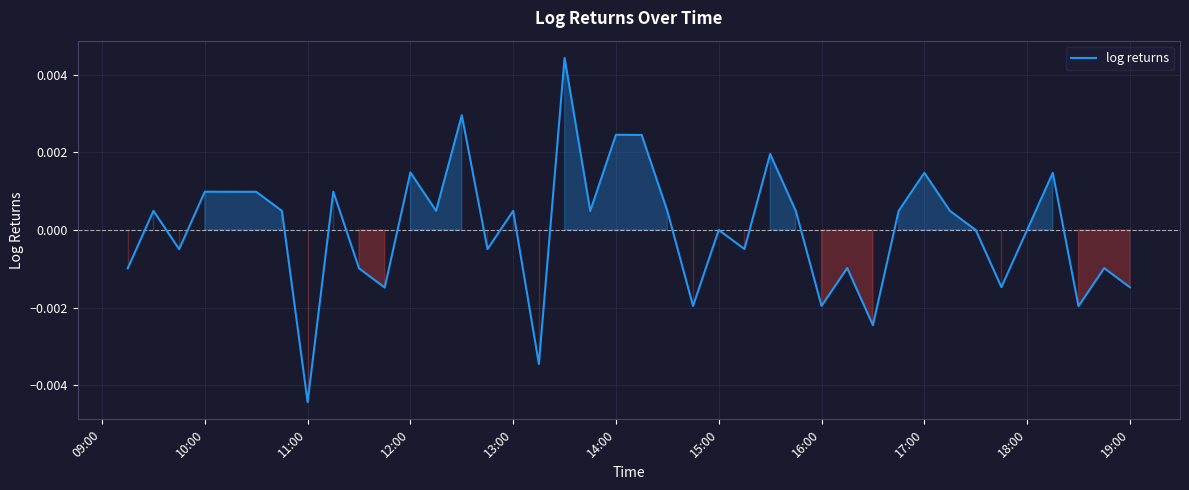

Does the chart display data point markers on the line(s)?

No